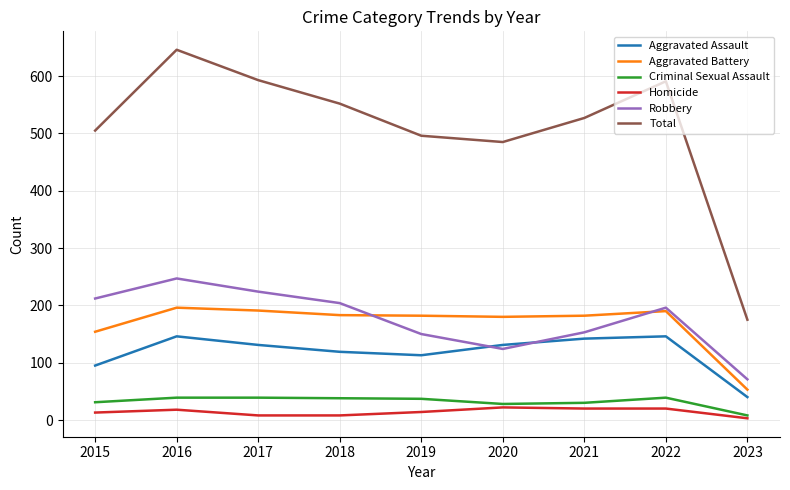

Which series has the largest total across all categories?

Total